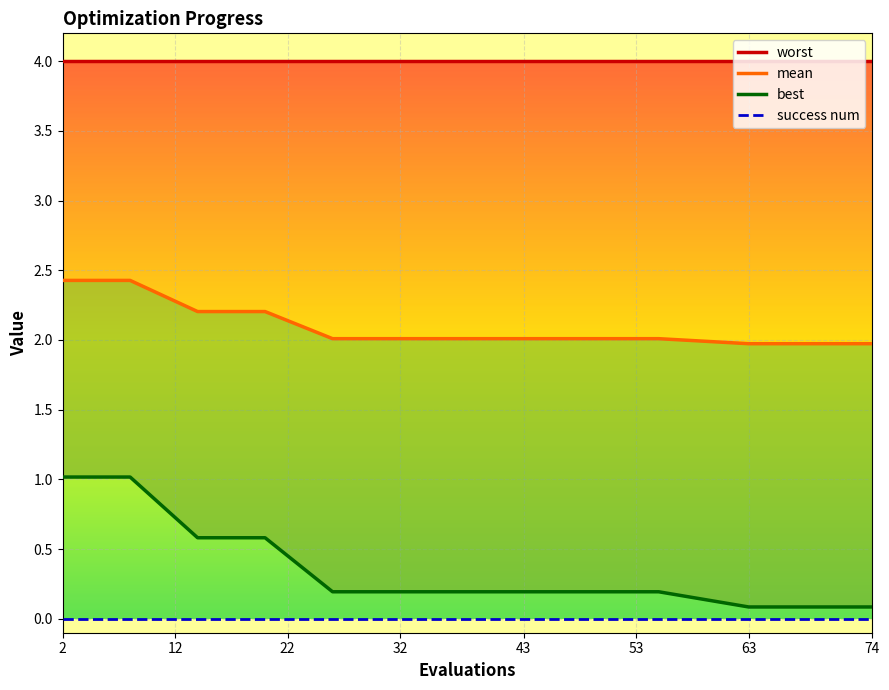

Reading right to left, list all the values displayed in this chart.

worst: 4.0	4.0	4.0	4.0	4.0	4.0	4.0	4.0	4.0	4.0	4.0	4.0	4.0	4.0	4.0
mean: 2.0	2.0	2.0	2.0	2.0	2.0	2.0	2.0	2.0	2.0	2.0	2.2	2.2	2.4	2.4
best: 0.1	0.1	0.1	0.1	0.1	0.1	0.1	0.2	0.2	0.2	0.2	0.6	0.6	1.0	1.0
success num: 0.0	0.0	0.0	0.0	0.0	0.0	0.0	0.0	0.0	0.0	0.0	0.0	0.0	0.0	0.0